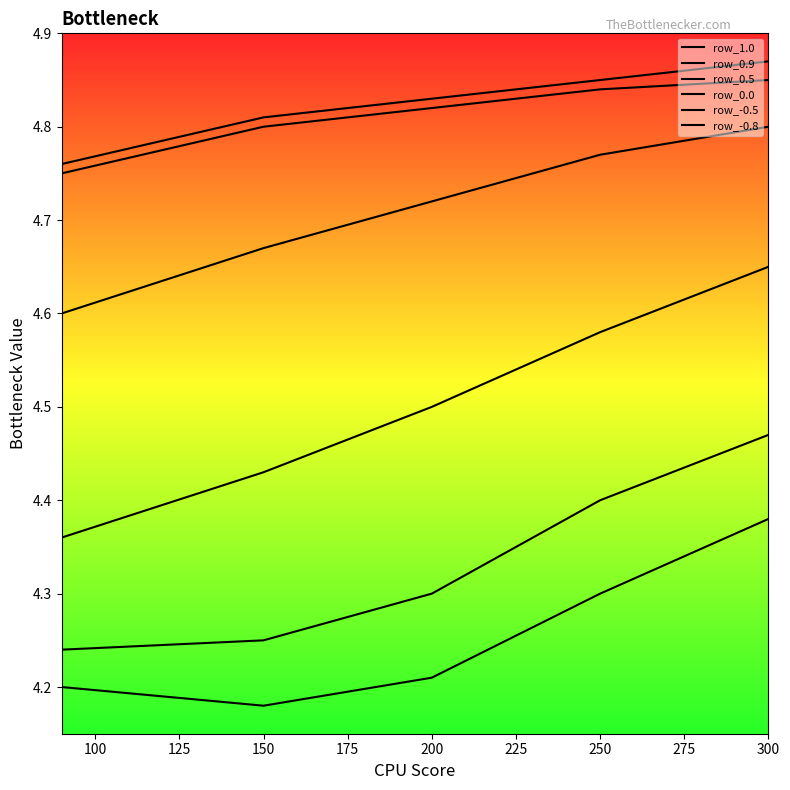

Reading left to right, what are all the values shown in this chart?

row_1.0: 4.8	4.8	4.8	4.8	4.9
row_0.9: 4.8	4.8	4.8	4.8	4.8
row_0.5: 4.6	4.7	4.7	4.8	4.8
row_0.0: 4.4	4.4	4.5	4.6	4.7
row_-0.5: 4.2	4.2	4.3	4.4	4.5
row_-0.8: 4.2	4.2	4.2	4.3	4.4